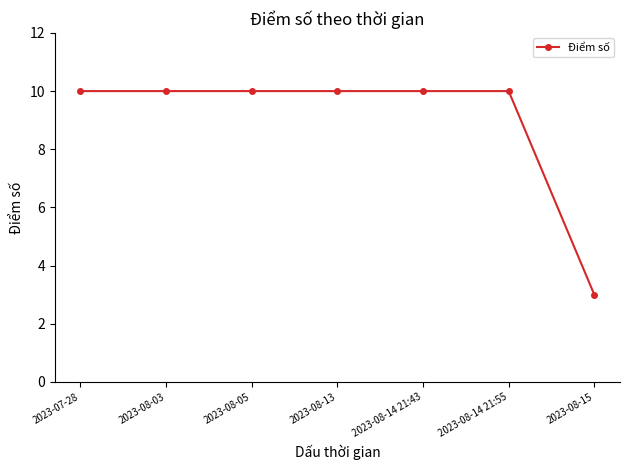

What is the sum of all values?

63